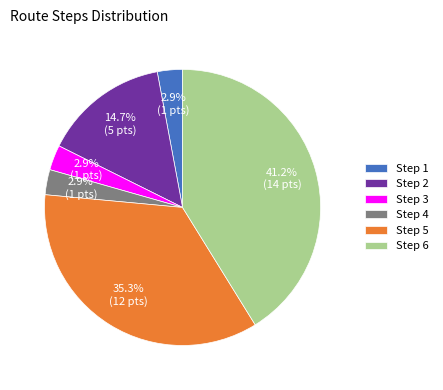

Which slice is the largest?

Step 6